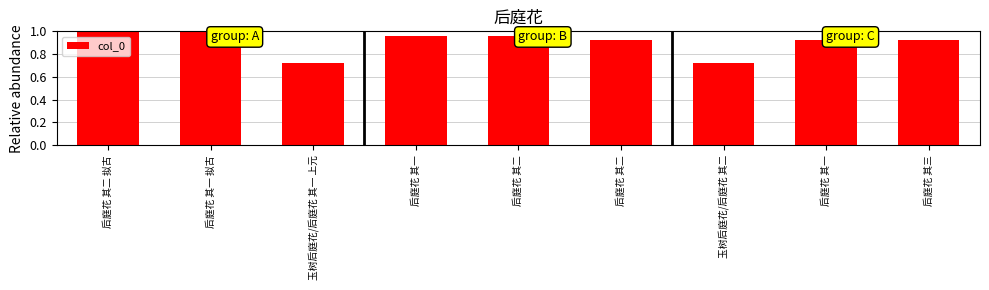

What is the change in value from 后庭花 其二 拟古 to 玉树后庭花/后庭花 其二?

-0.3